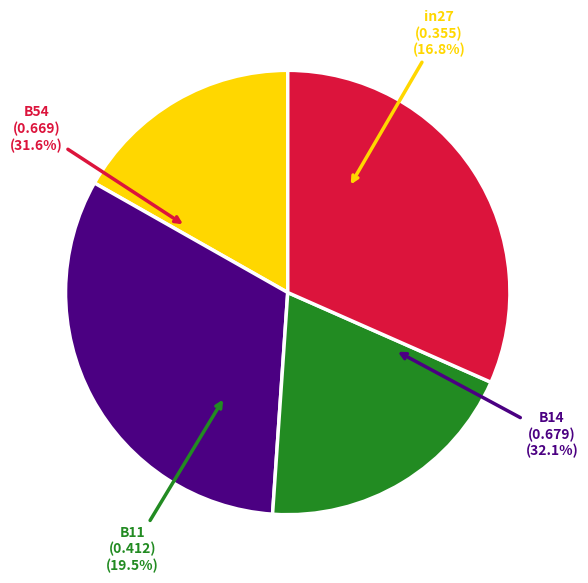

Count the number of slices in the pie.

5